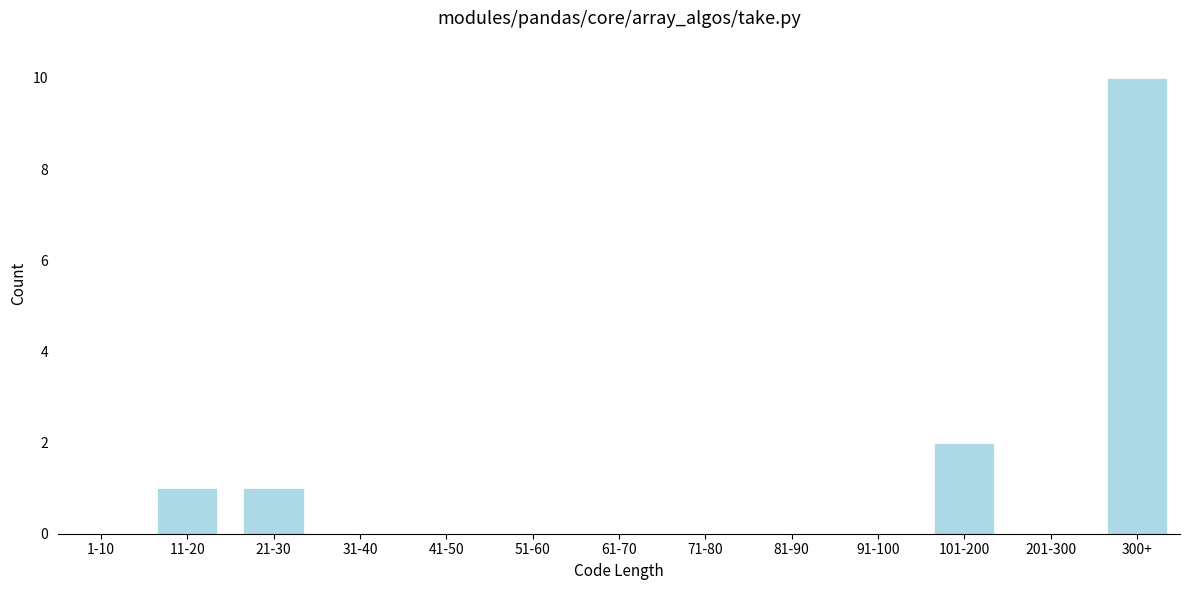

Reading left to right, extract all data points from this chart.

1-10=0	11-20=1	21-30=1	31-40=0	41-50=0	51-60=0	61-70=0	71-80=0	81-90=0	91-100=0	101-200=2	201-300=0	300+=10